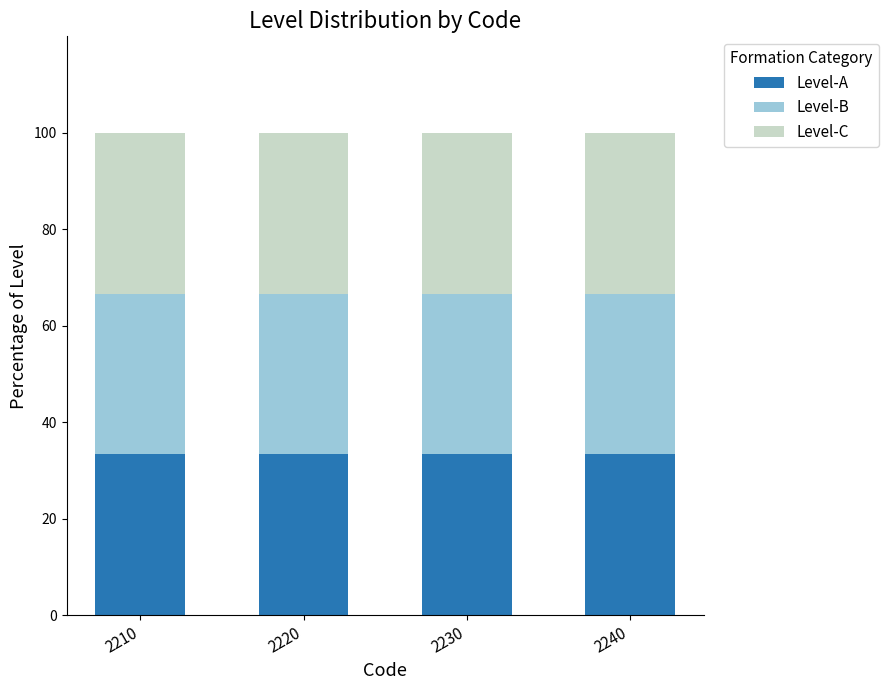

True or false: Level-A has a value of 33.3 at 2220.

True